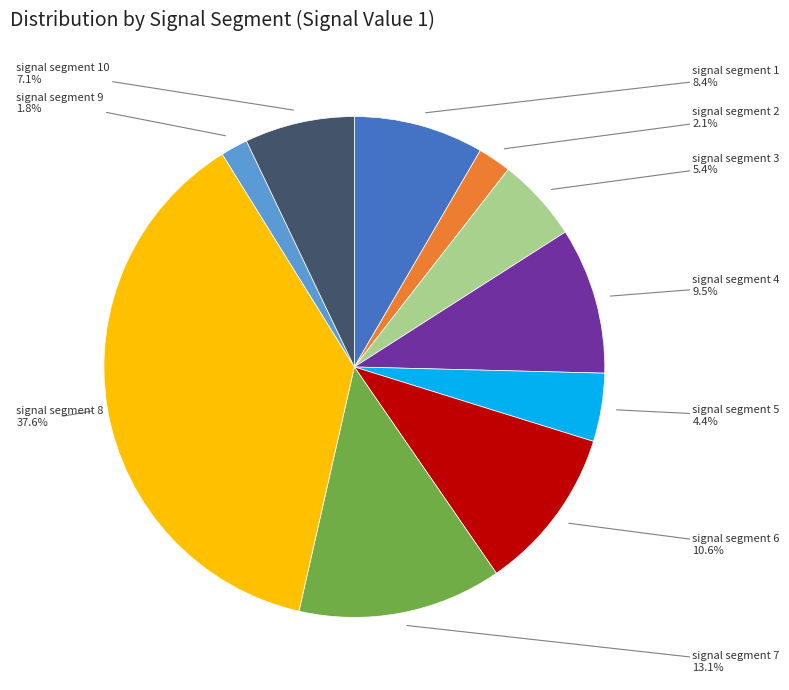

Does any single category account for the majority?

No